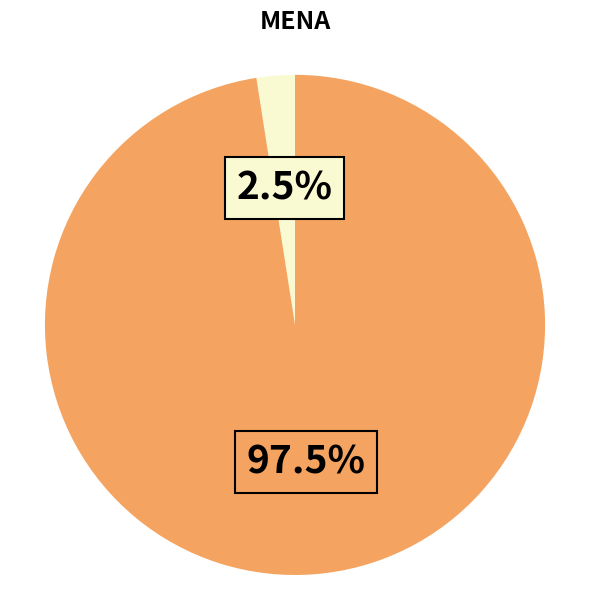

How many slices are in this pie chart?

2